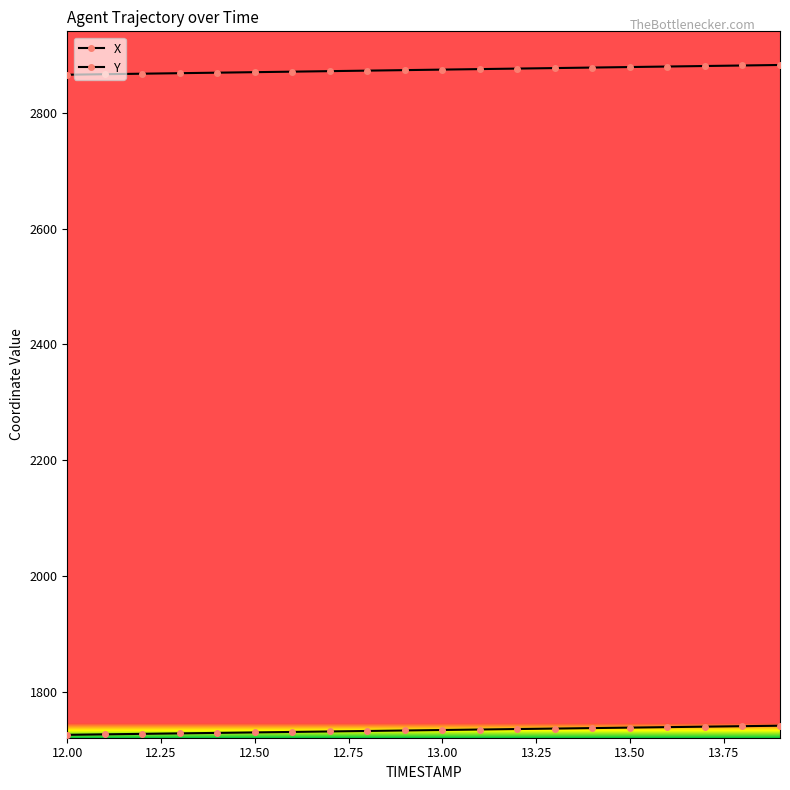

Does the chart have visible grid lines?

No